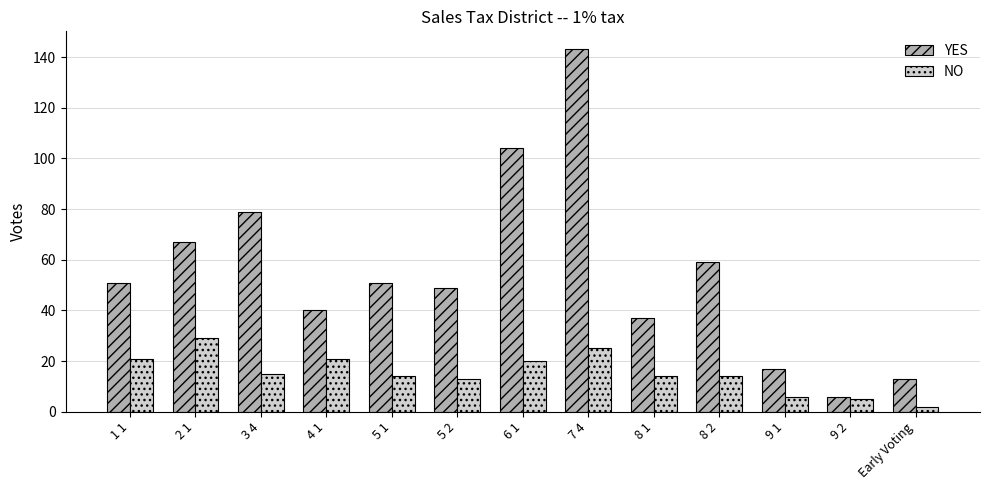

How many bars are there in total?

26